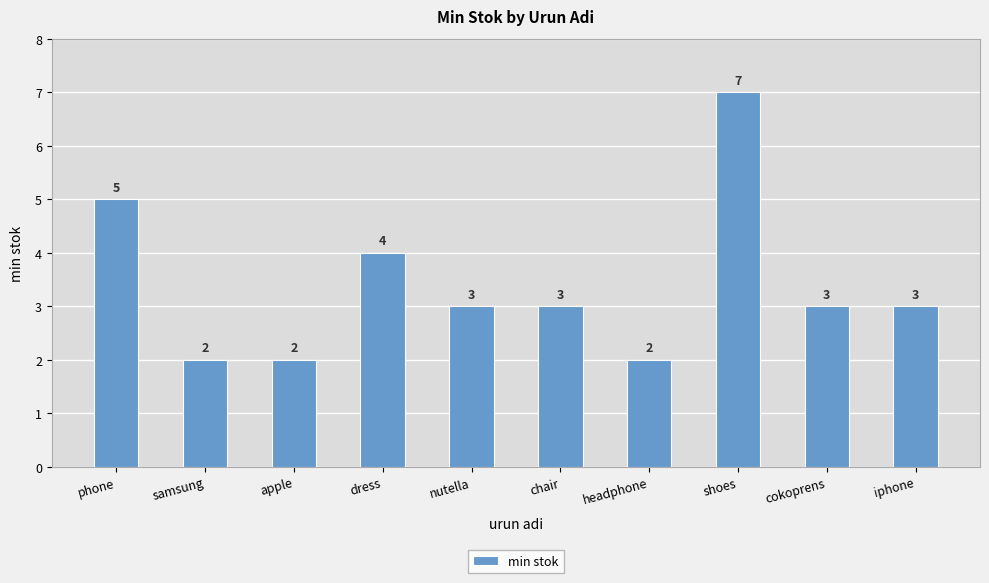

At which label does the data first exceed 3?

phone